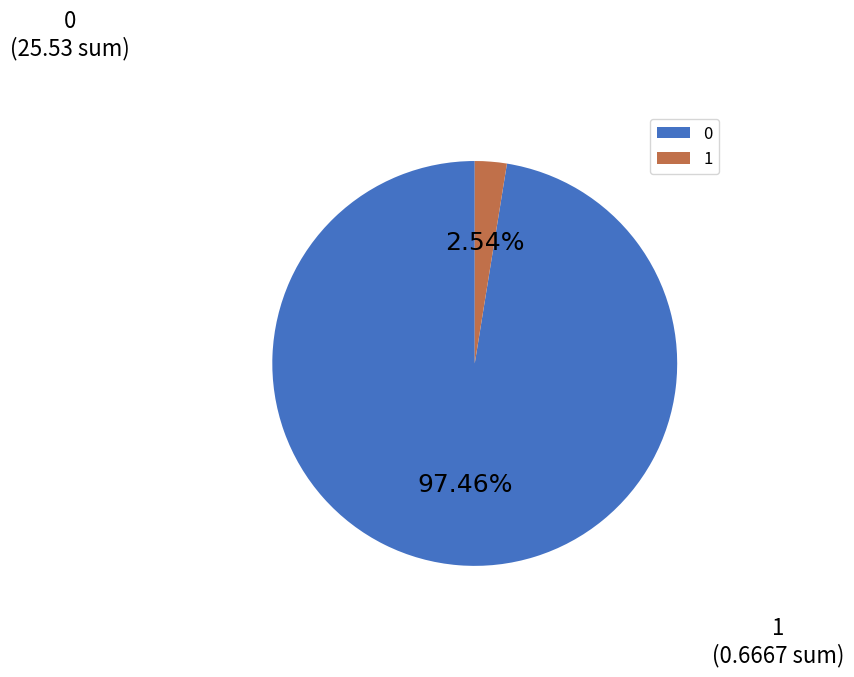

Is there a majority slice in this chart?

Yes